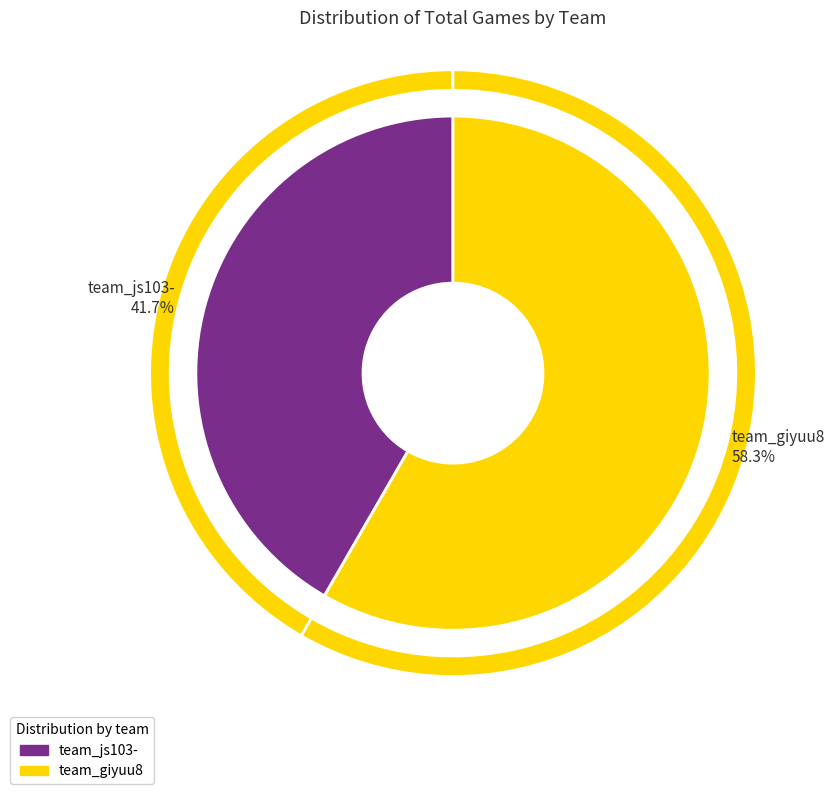

Which category accounts for the majority?

team_giyuu8